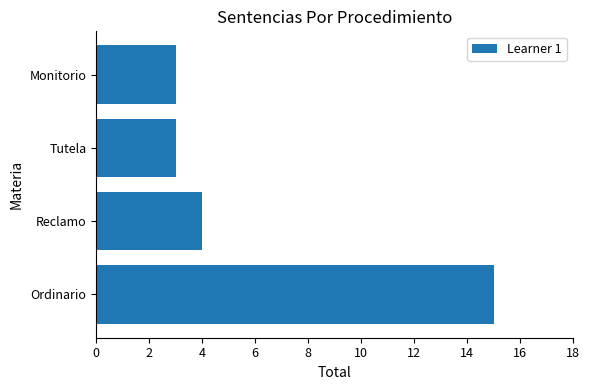

What is the change in value from Ordinario to Reclamo?

-11